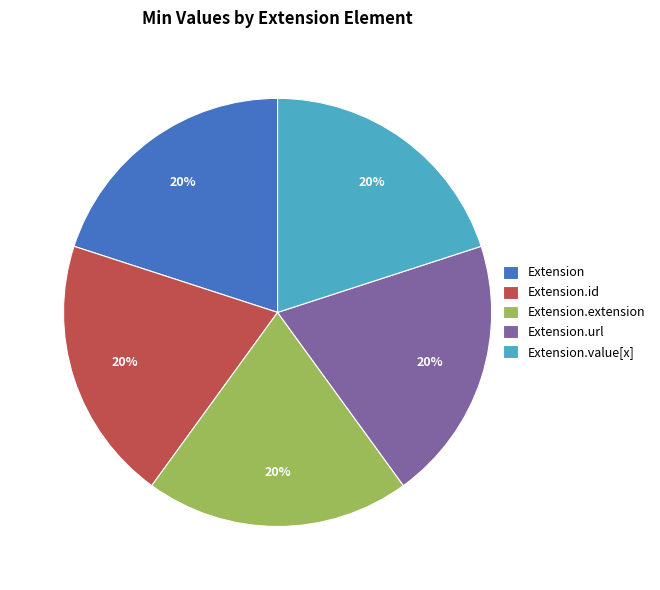

The Extension.extension slice represents 30% of the pie. True or false?

False